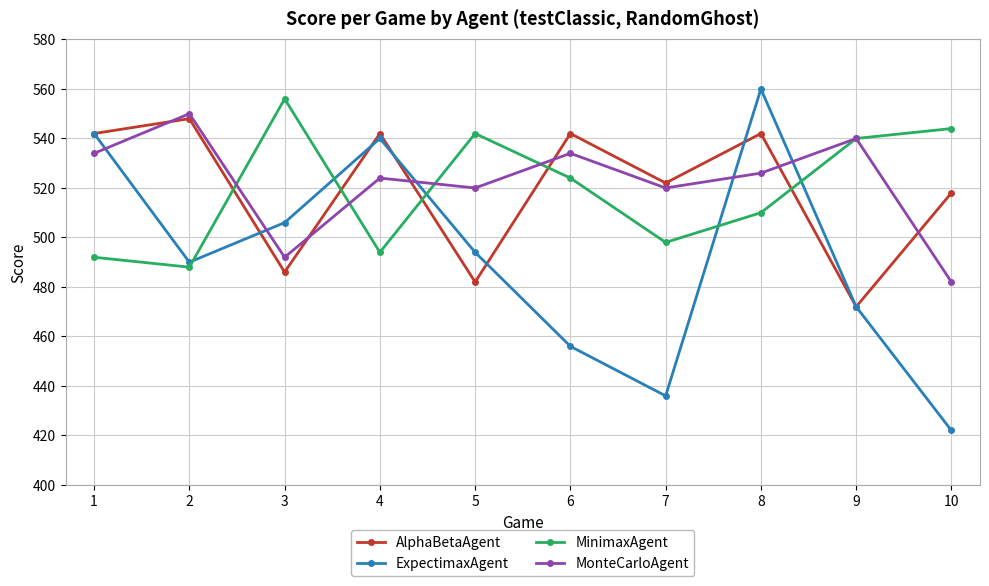

The value of MinimaxAgent at 1 is 296. True or false?

False